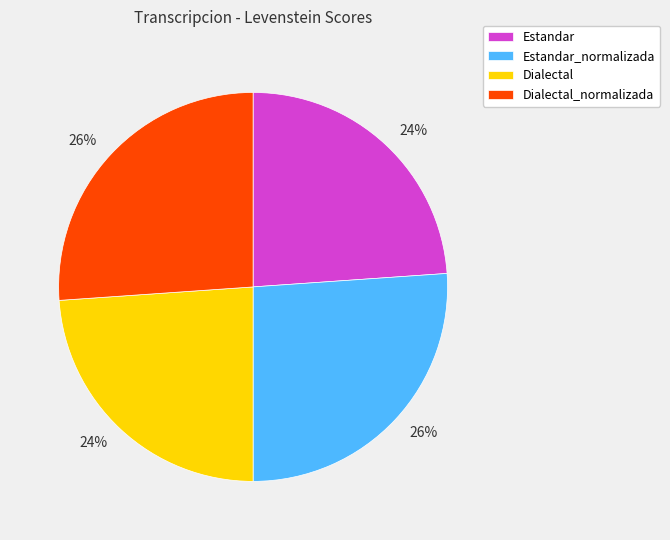

Approximately how many times larger is the value at Estandar compared to Dialectal?

1.0